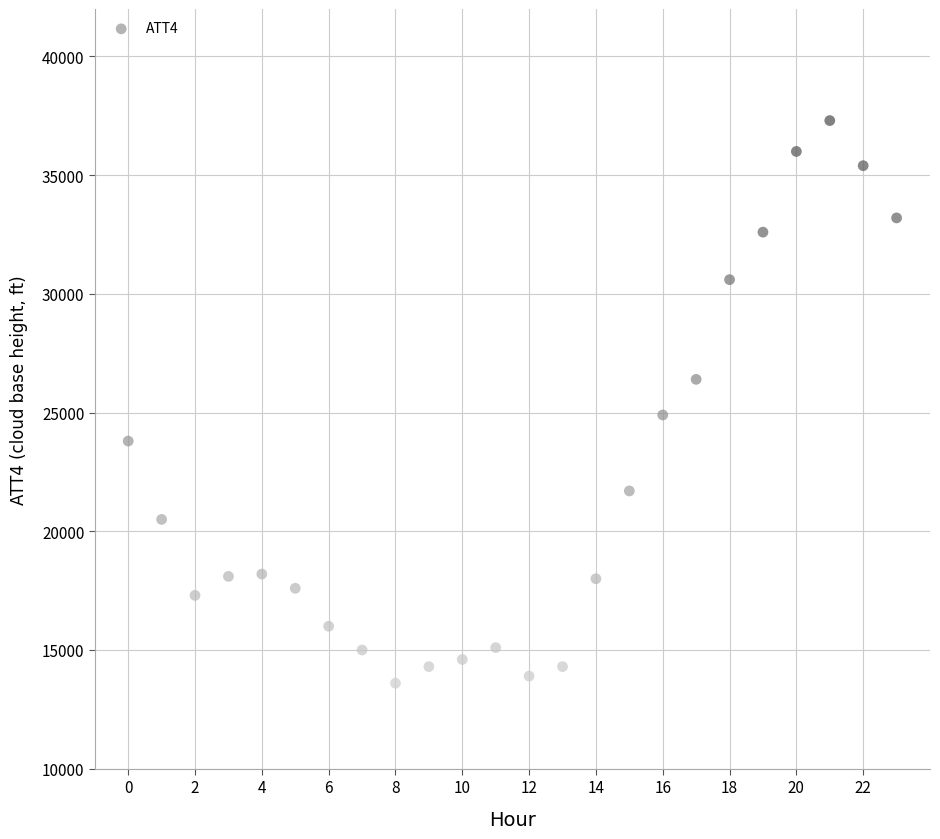

What is the range of Y values (max minus min)?

23700